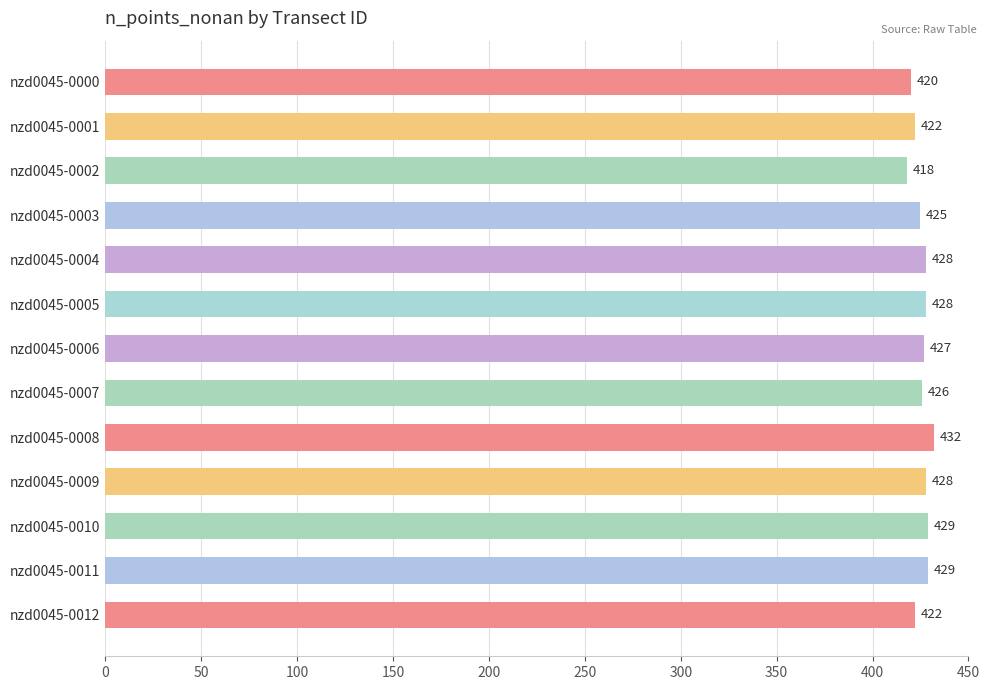

What is the average value?

426